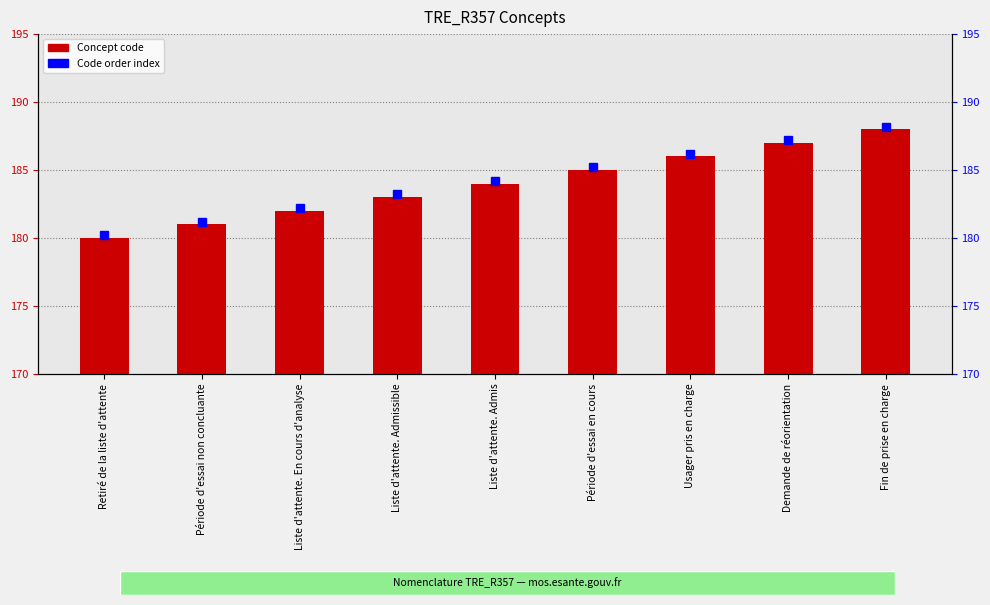

How many categories are shown in the chart?

9